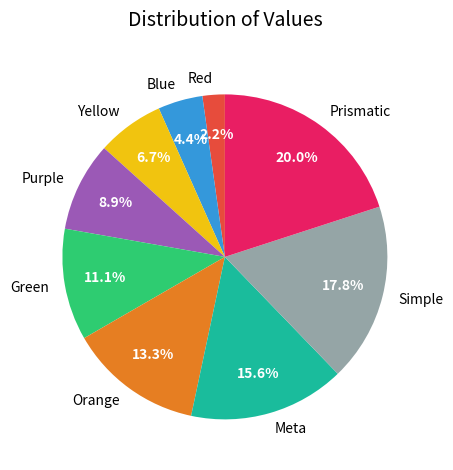

Between Orange and Simple, which is larger?

Simple